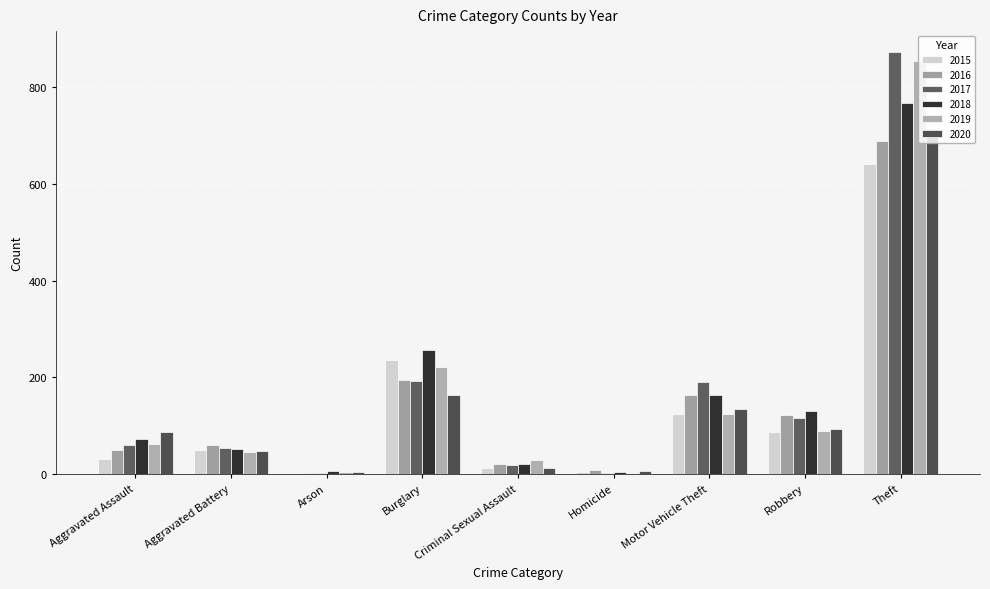

What is the sum of all 2017 values?

1506